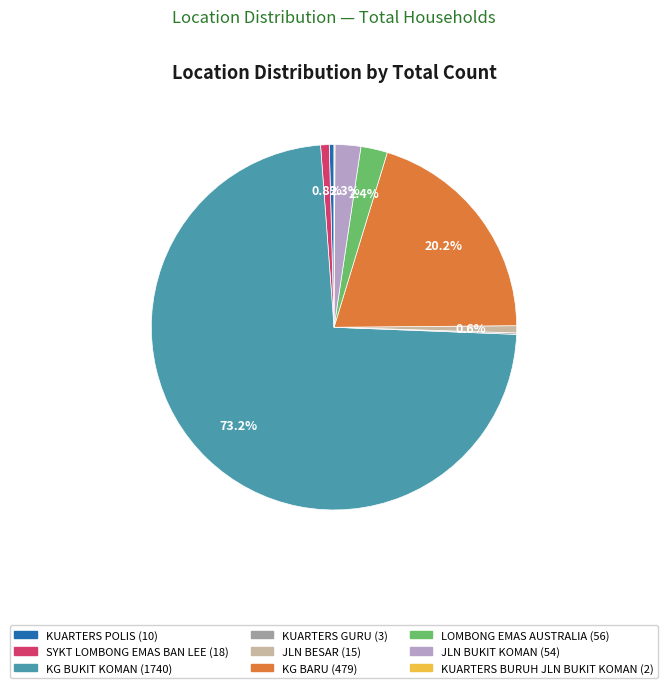

To the nearest percent, what percentage of the pie is KG BUKIT KOMAN?

73%